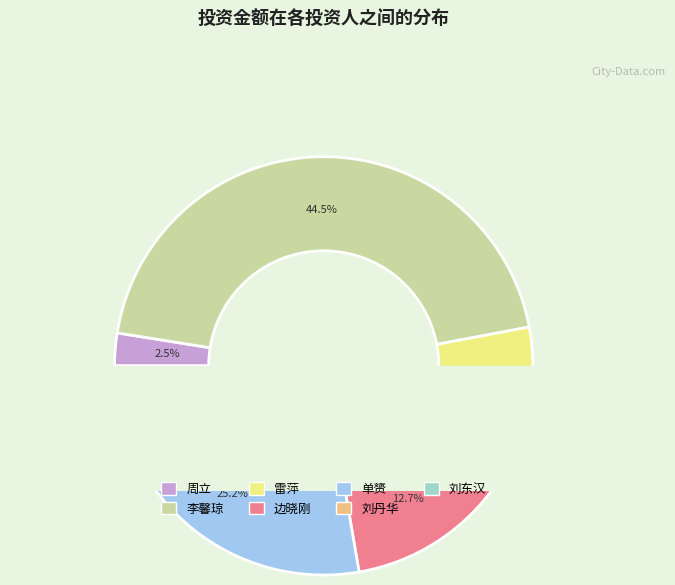

What percentage is NOT represented by 雷萍?

87.4%